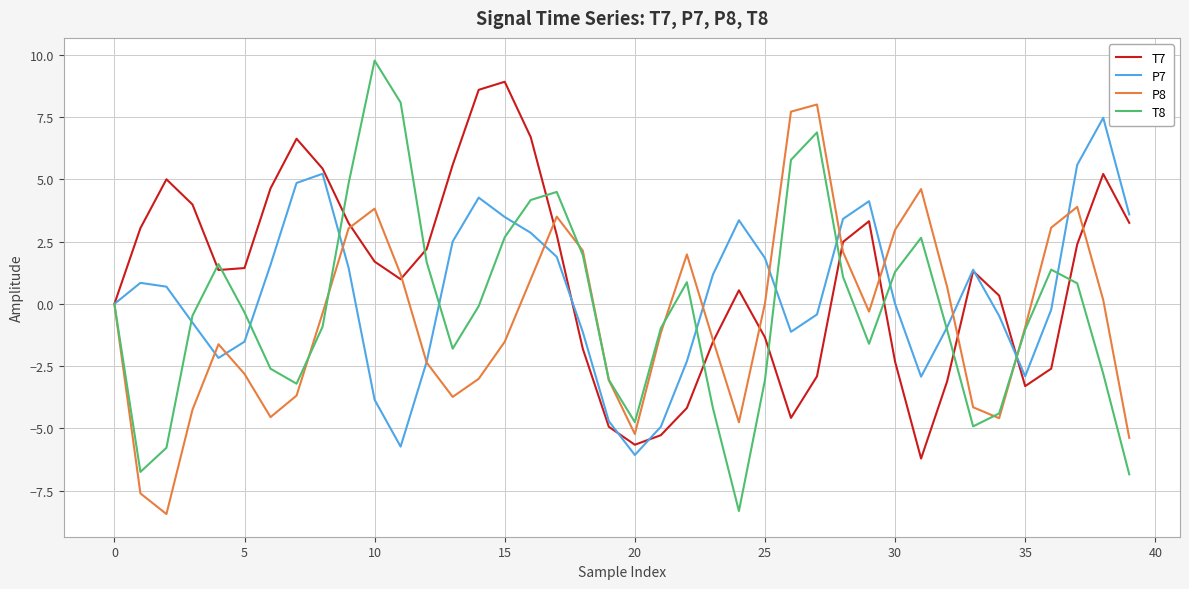

Count the number of categories in the chart.

40